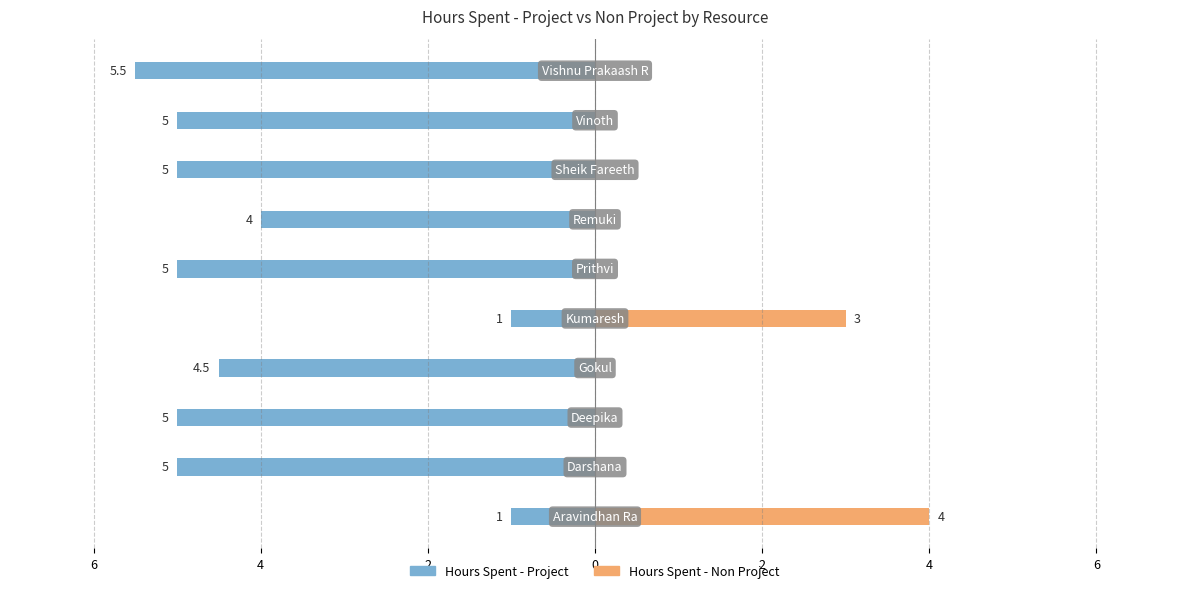

What is the average value of the Hours Spent - Non Project series?

0.7